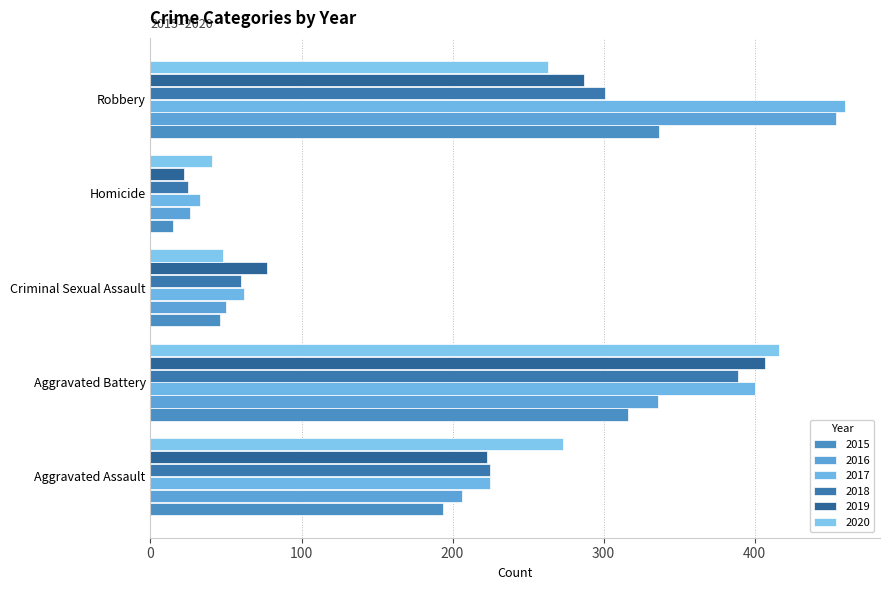

How many data points in 2015 are less than 194?

2